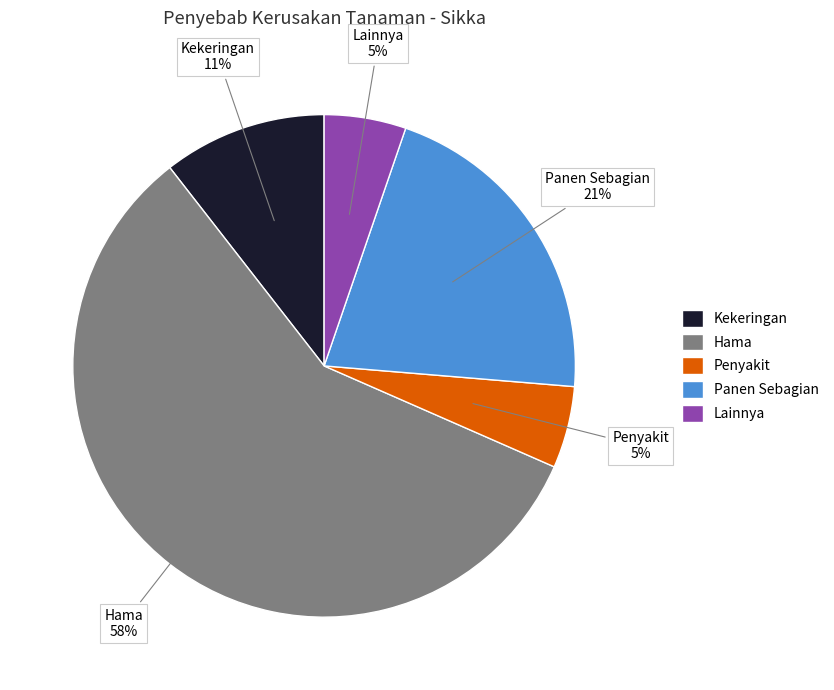

The Penyakit slice represents 1% of the pie. True or false?

False